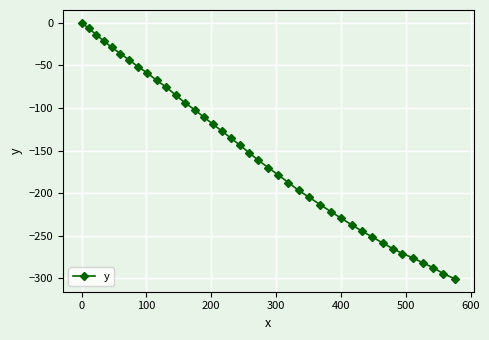

What is the minimum value shown in the chart?

-300.7